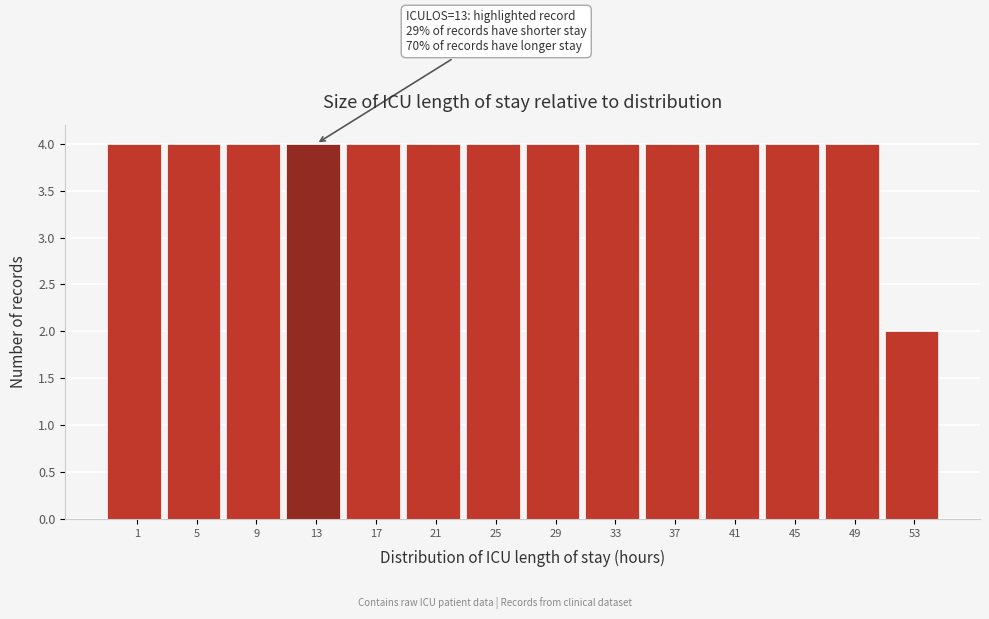

Reading right to left, what are all the values shown in this chart?

53=2	49=4	45=4	41=4	37=4	33=4	29=4	25=4	21=4	17=4	13=4	9=4	5=4	1=4